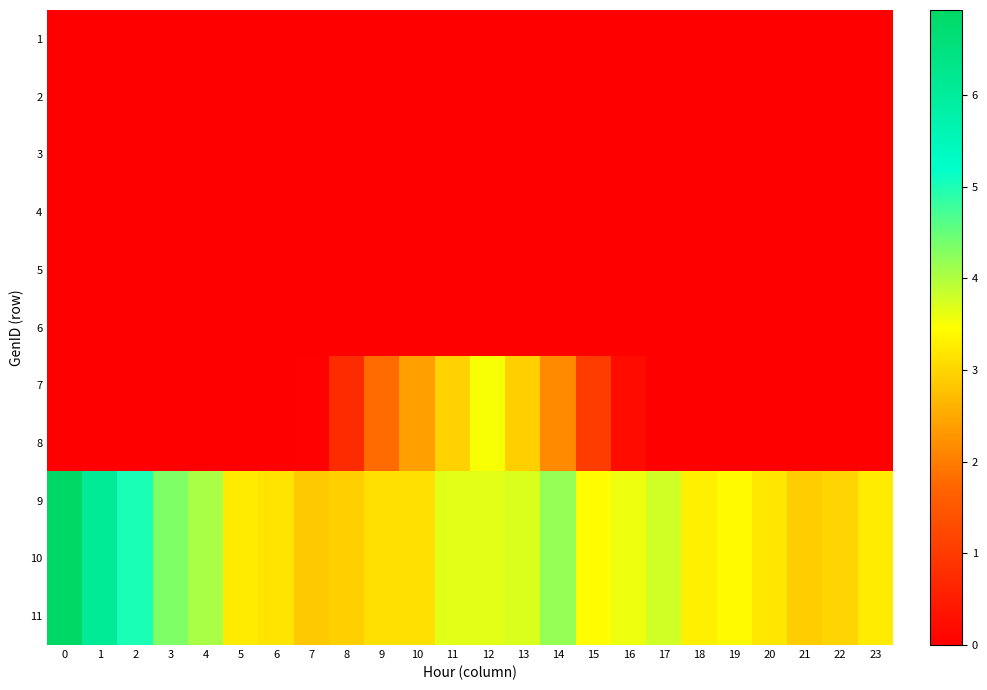

Rank the series at 19 from lowest to highest value.

row_0, row_1, row_2, row_3, row_4, row_5, row_6, row_7, row_8, row_9, row_10